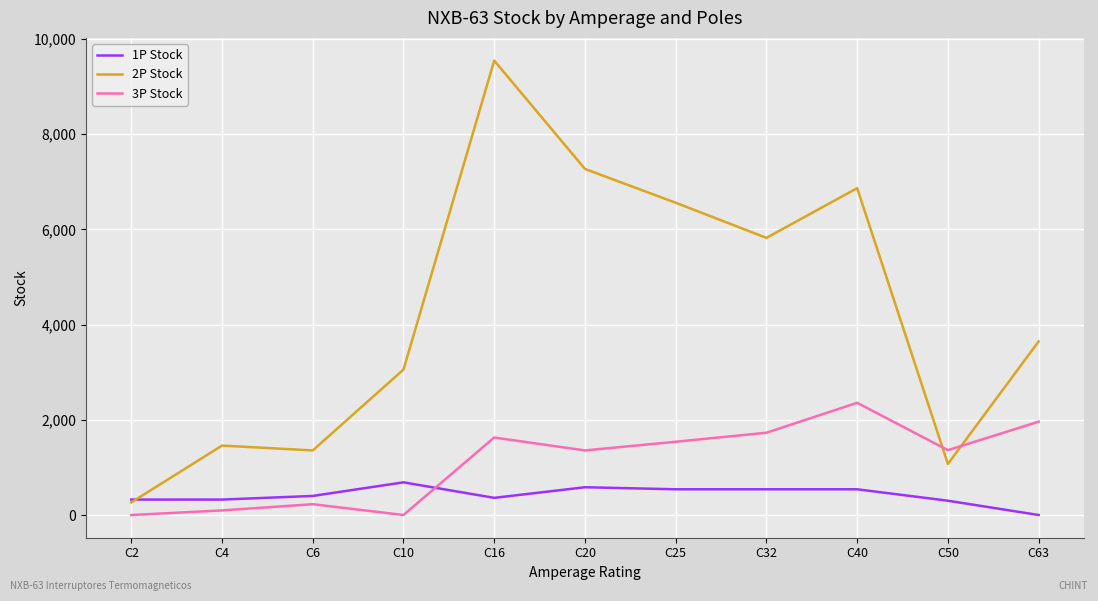

Where does the 3P Stock series first go above 1362?

C16